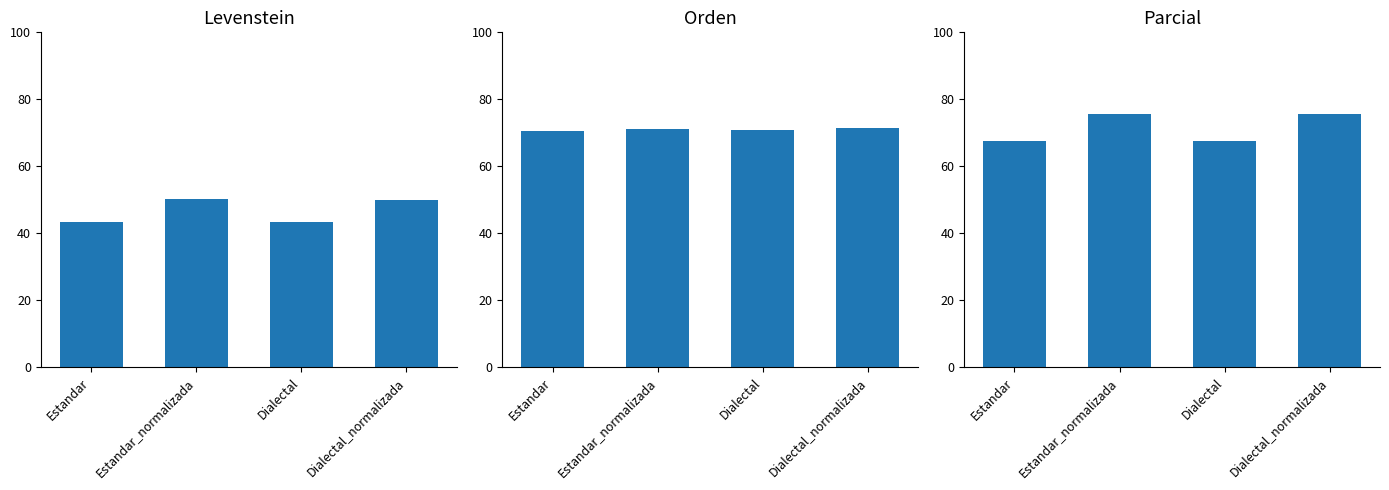

The Orden series shows 70.7 at Estandar. True or false?

True